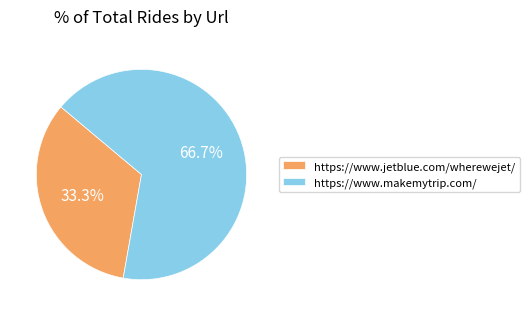

Which slice is the largest?

https://www.makemytrip.com/